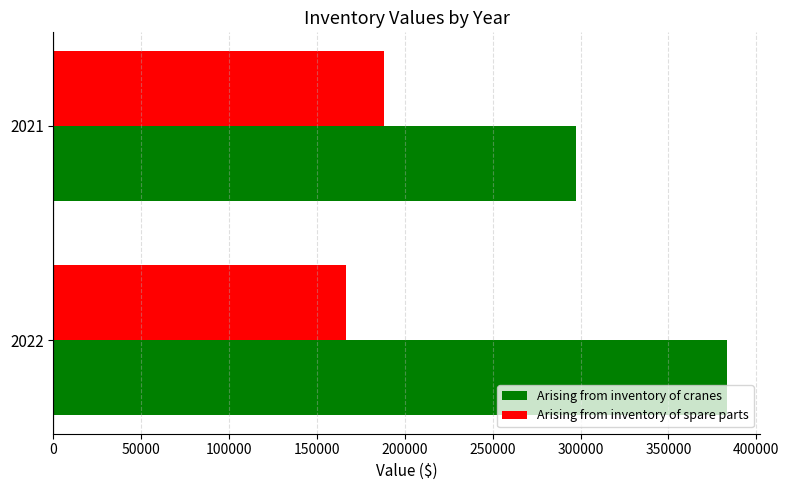

At which category is the sum across all series the highest?

2022